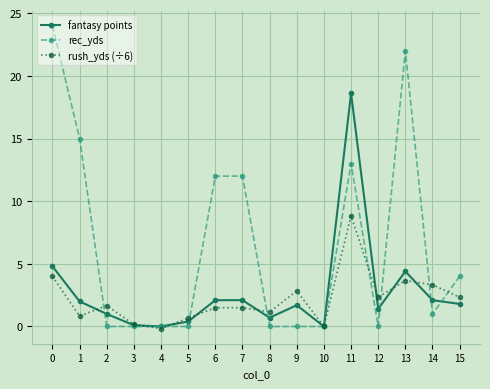

Does the chart display data point markers on the line(s)?

Yes